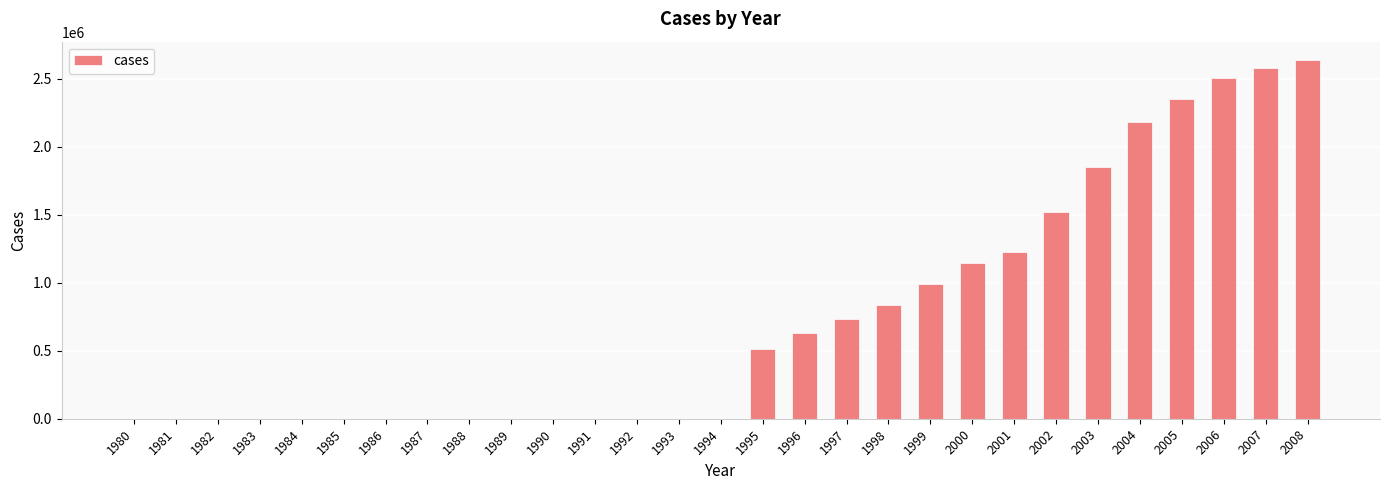

What is the maximum value shown in the chart?

2641544